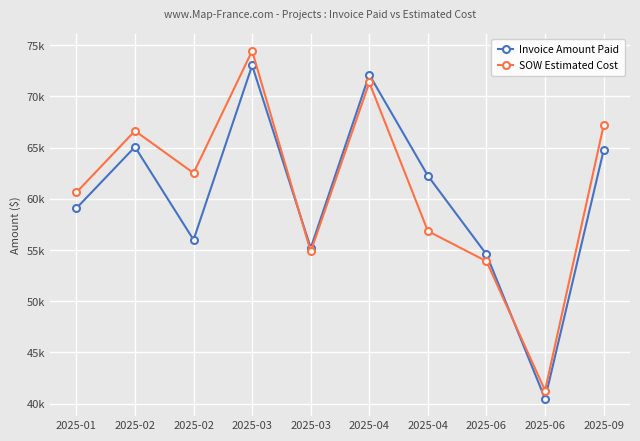

Where does the SOW Estimated Cost series first go above 62522?

2025-02